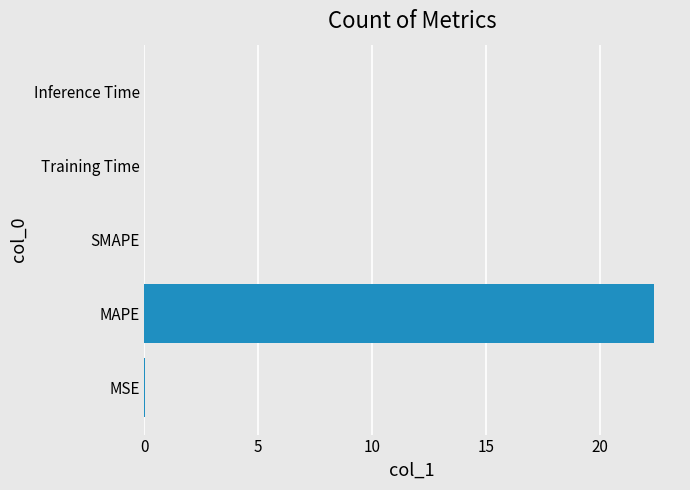

Is it true that the value at SMAPE is -10.0?

False